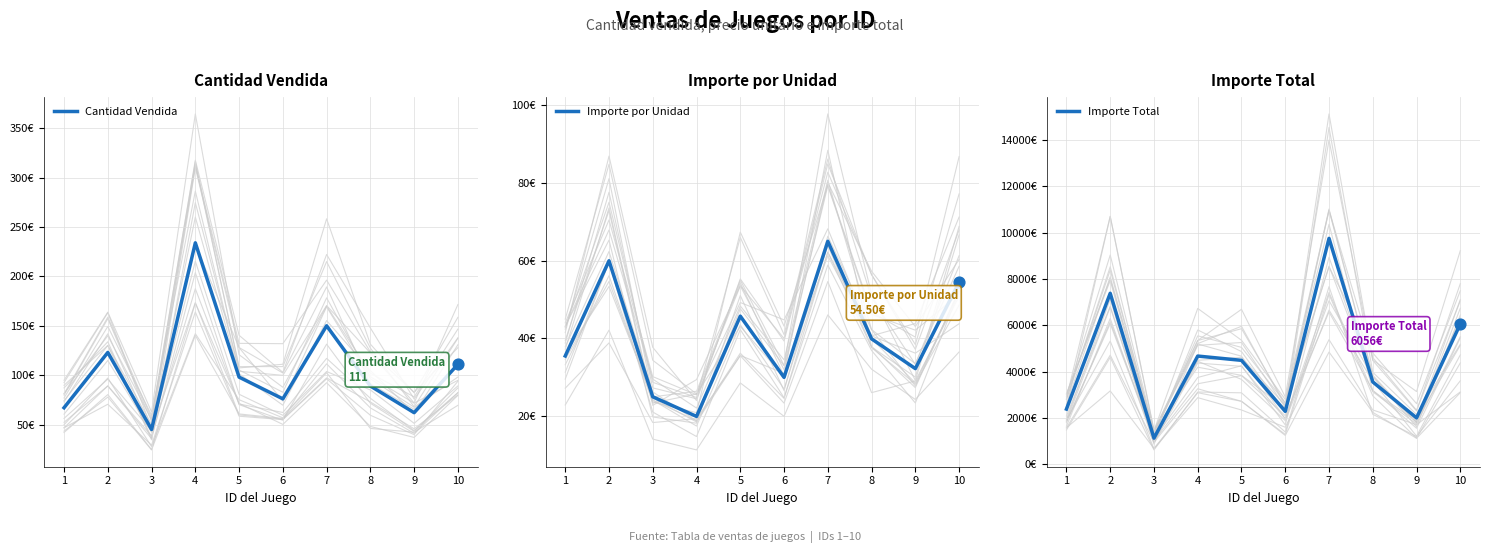

At how many categories does at least one series exceed 3893?

5